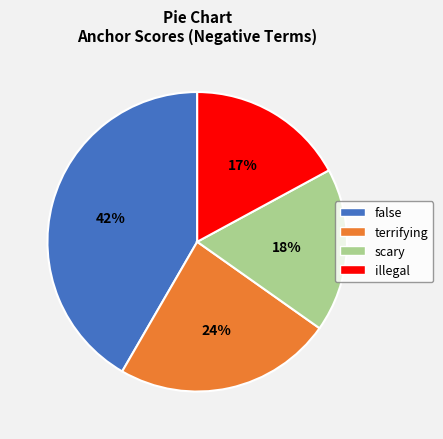

Rank the categories by value from highest to lowest.

false, terrifying, scary, illegal